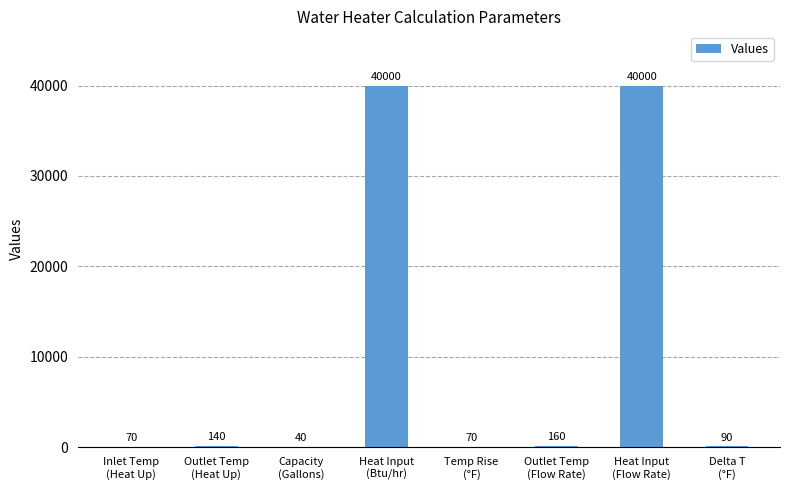

Is it true that the value at Inlet Temp
(Heat Up) is 70?

True